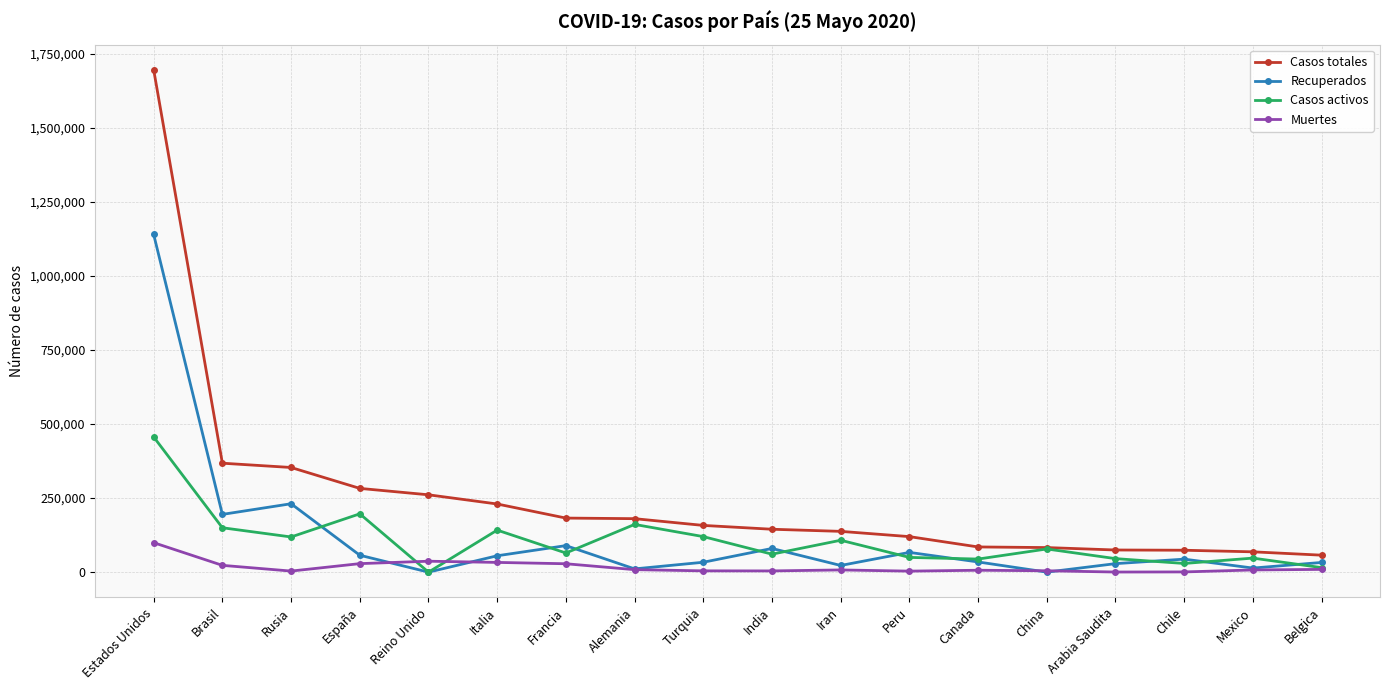

How many lines are shown in the chart?

4